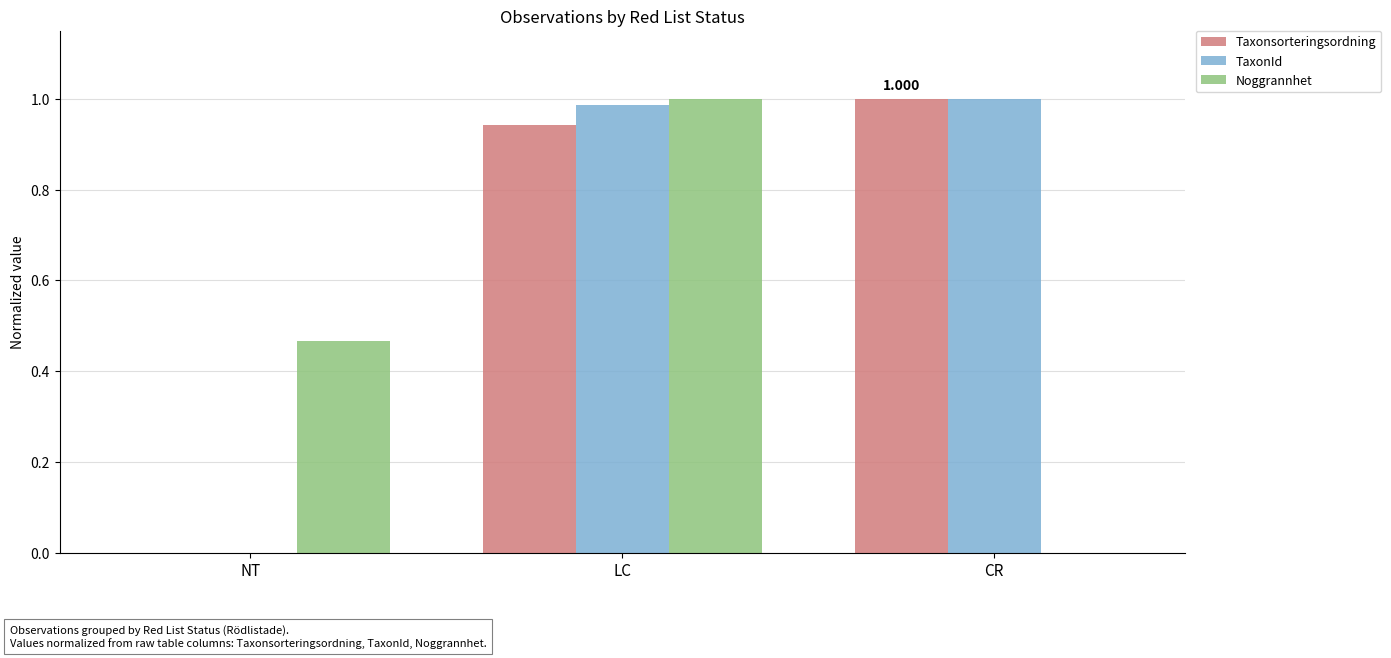

At which label does Noggrannhet reach its peak?

LC